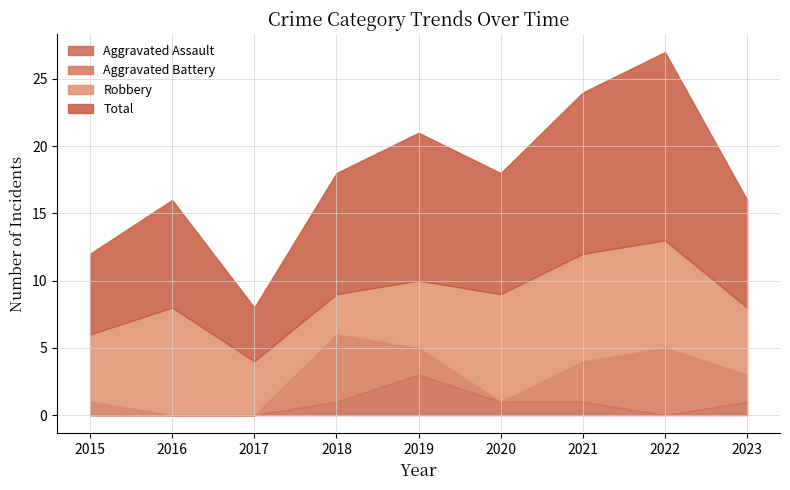

True or false: Robbery and Aggravated Assault intersect in this chart.

False